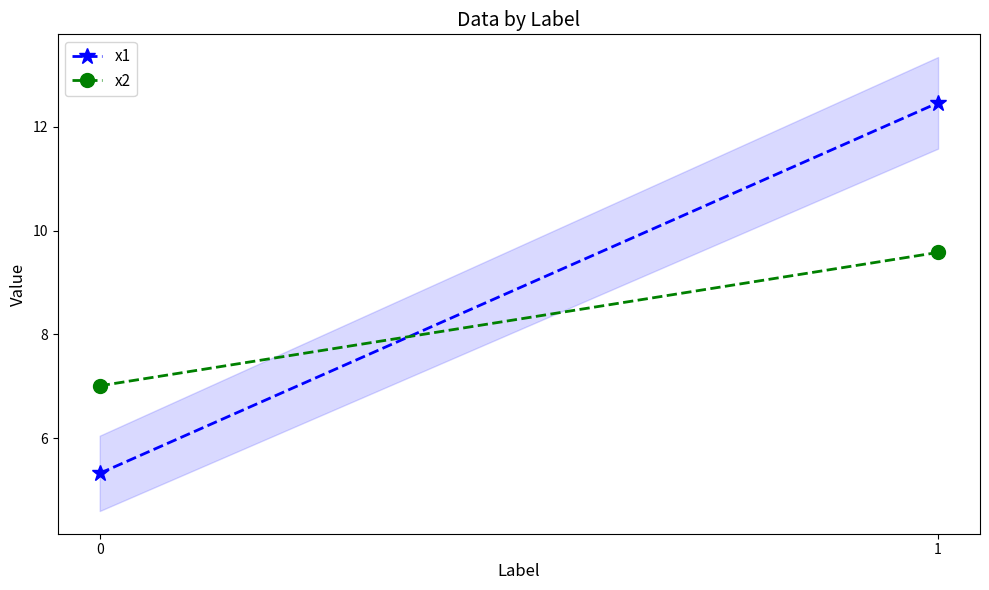

Which series has the widest spread of values?

x1